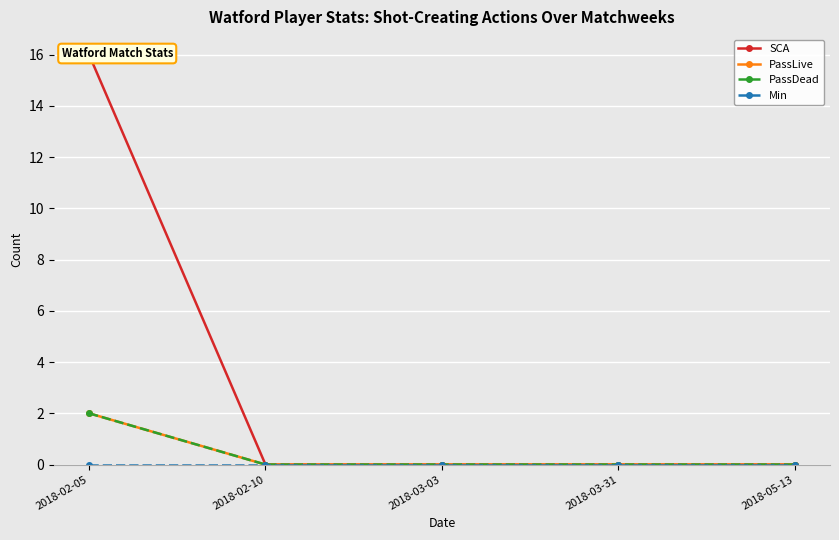

What is the label of the 4th point from the left?

2018-03-31